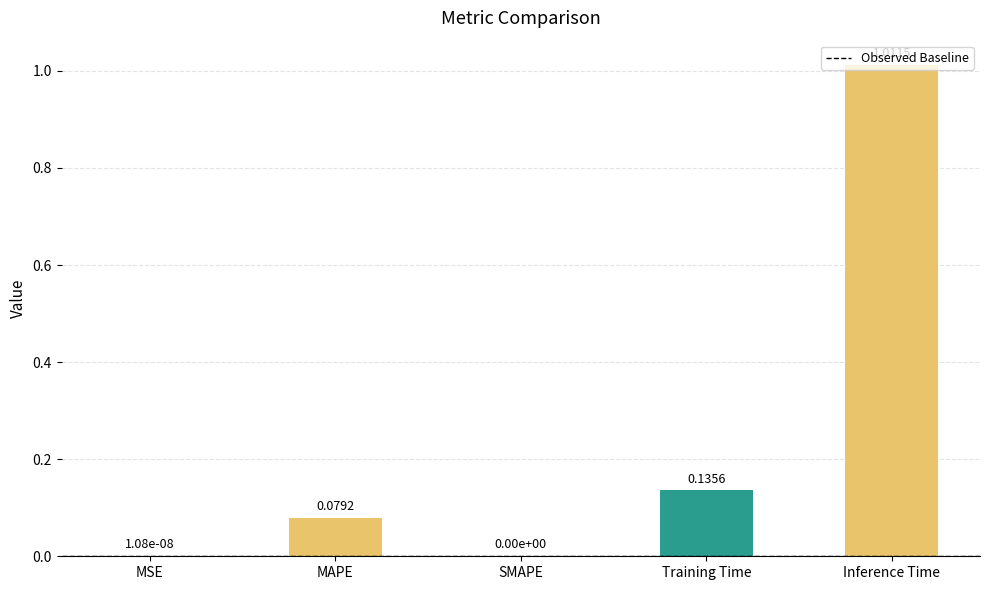

What is the change in value from MSE to Training Time?

+0.1